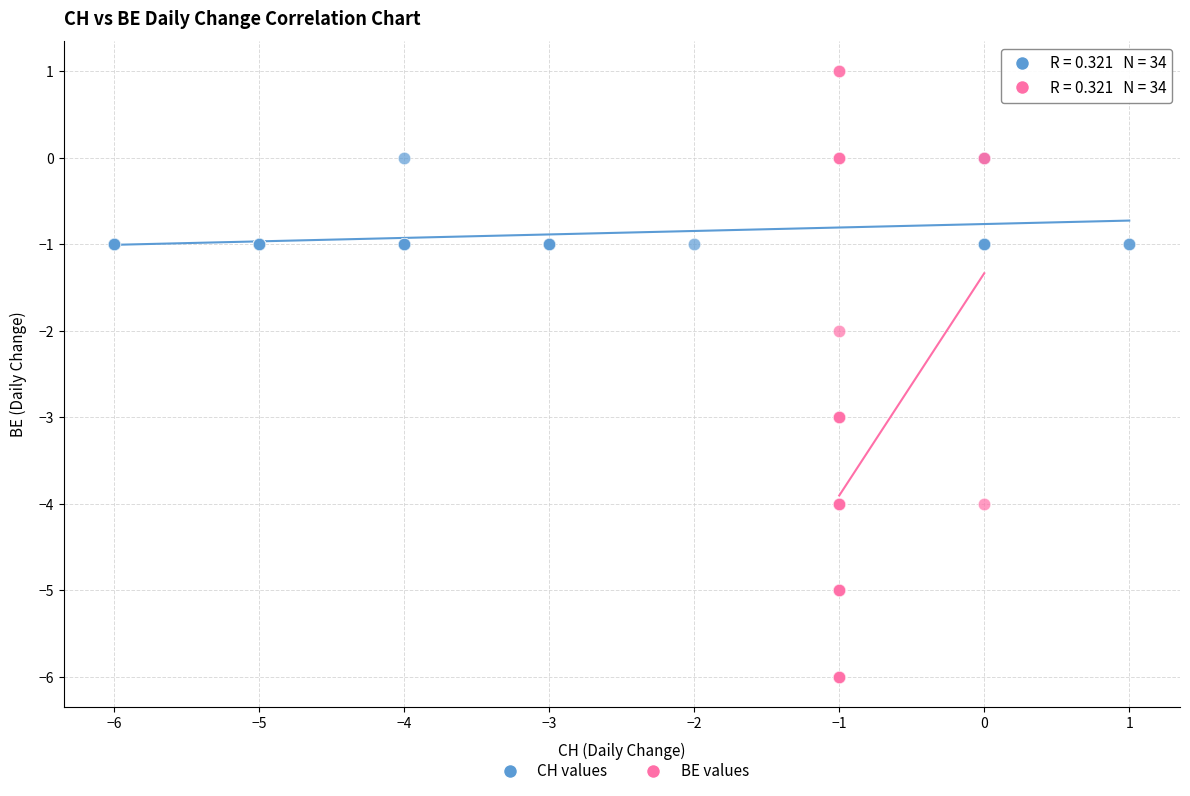

Which series reaches the maximum Y coordinate?

BE values